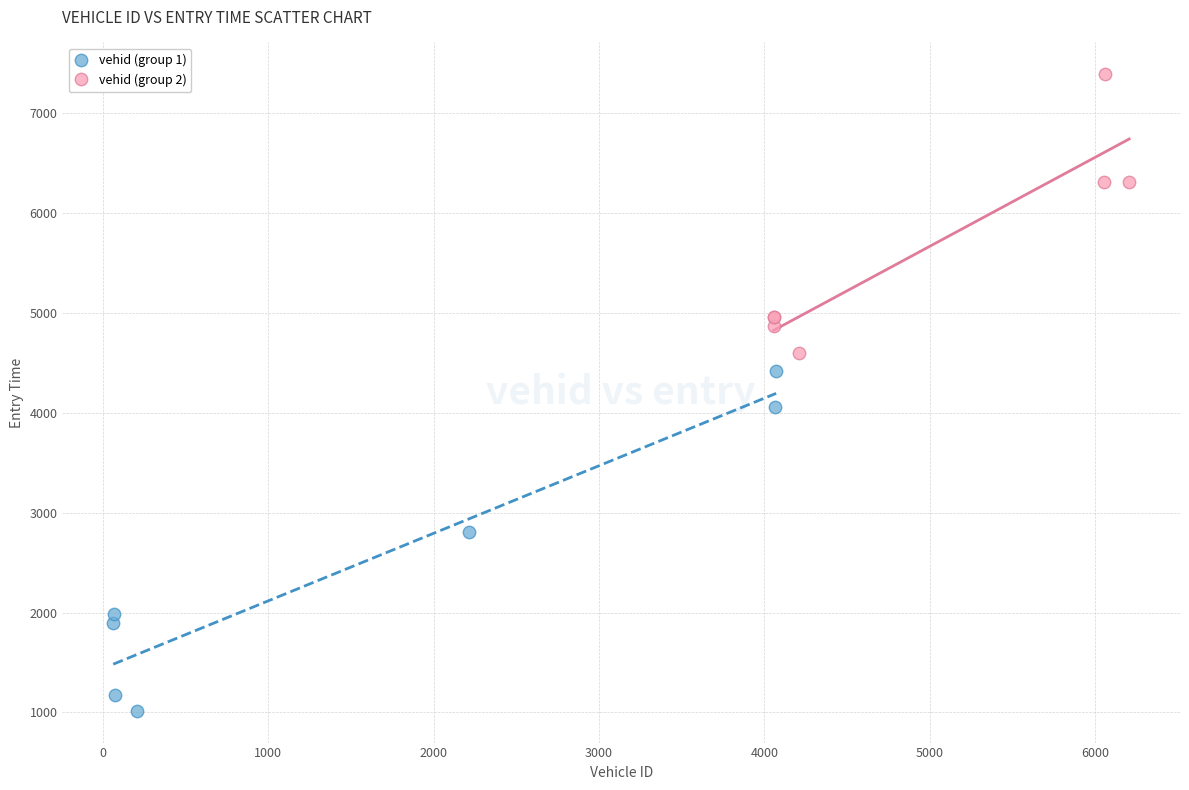

Which series has the widest spread of Y values?

vehid (group 1)